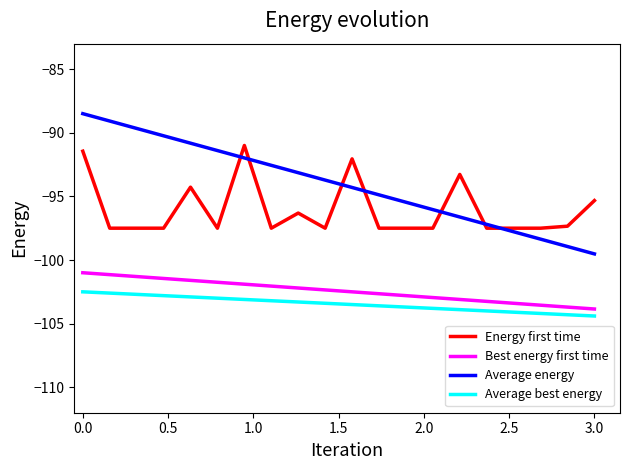

Which series has the largest total across all categories?

Average energy